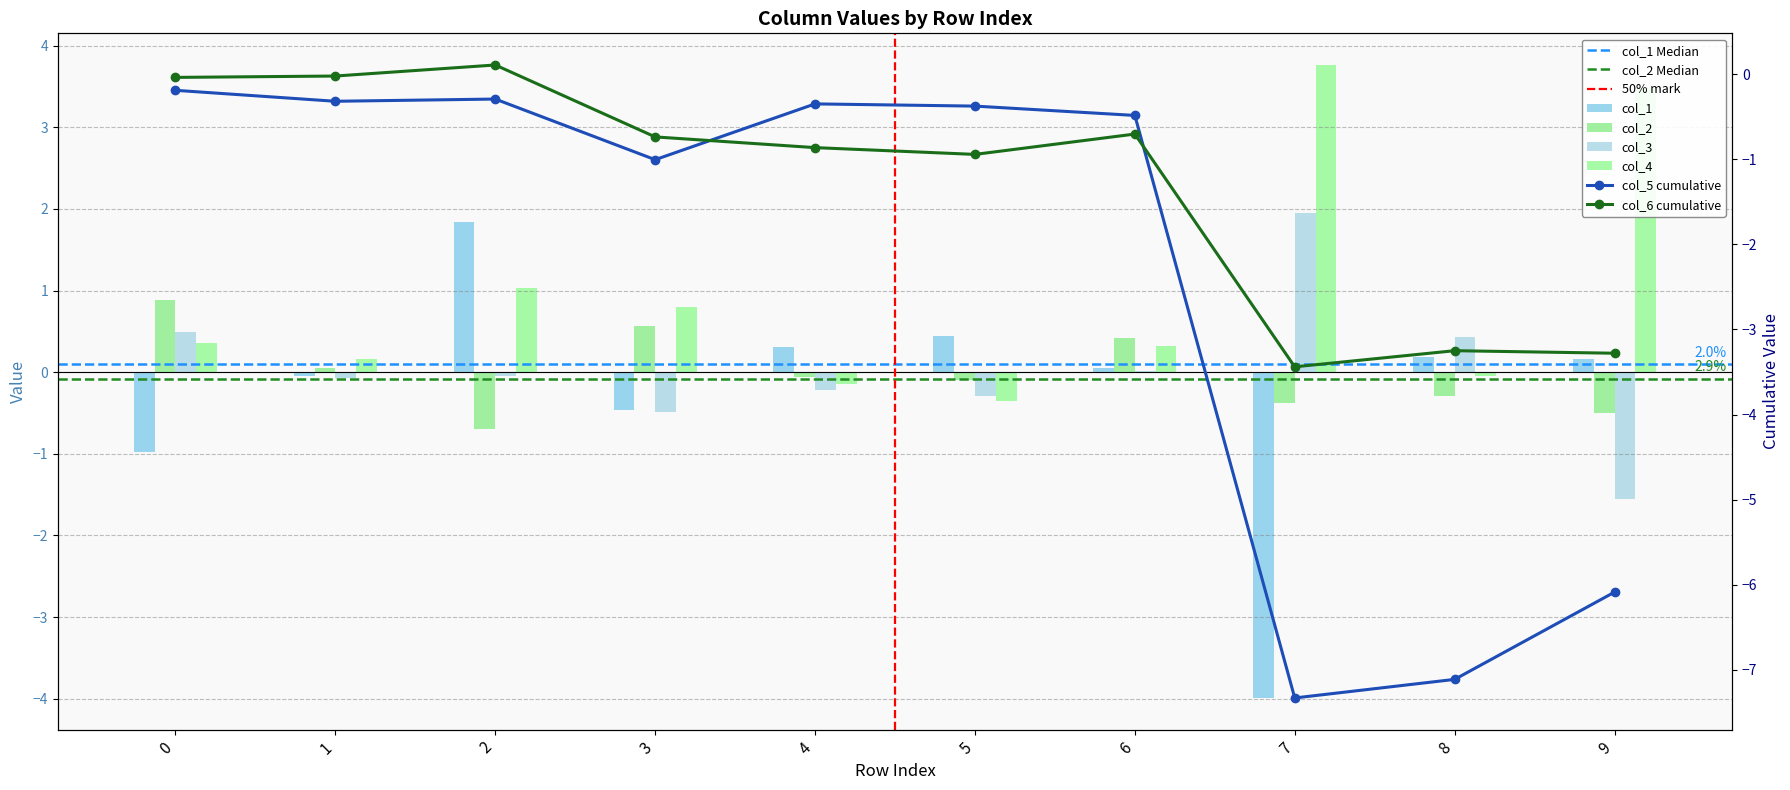

How many distinct data groups are displayed?

4